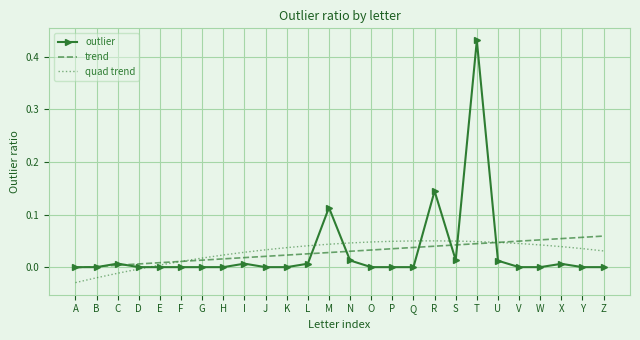

Which category has the highest value in the outlier series?

T